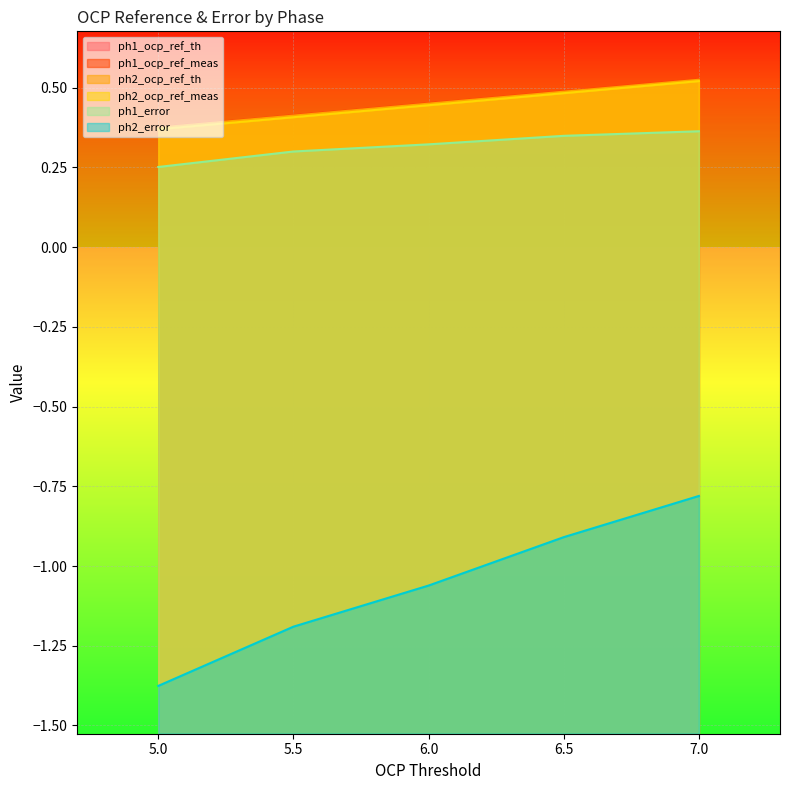

How many categories are shown in the chart?

5